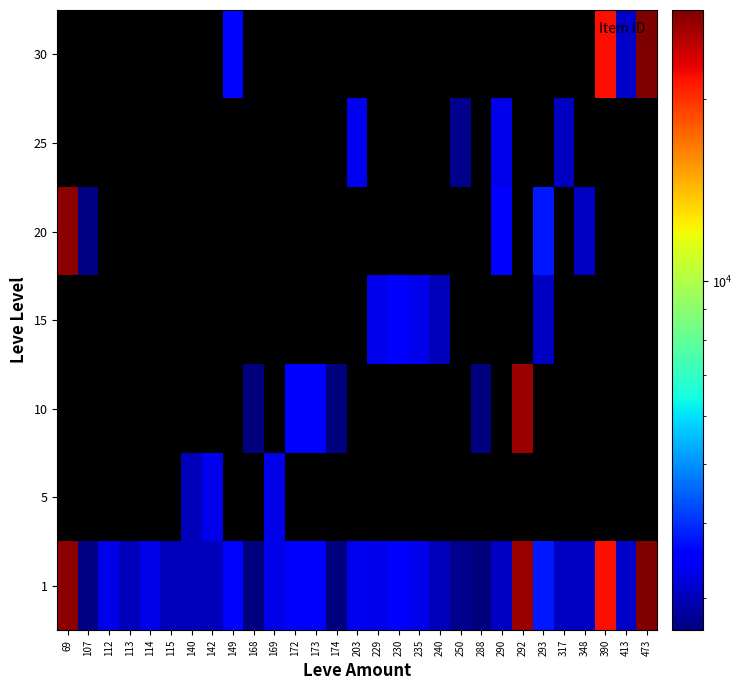

What is the sum of the 1 values at 172 and 250?

6273.0